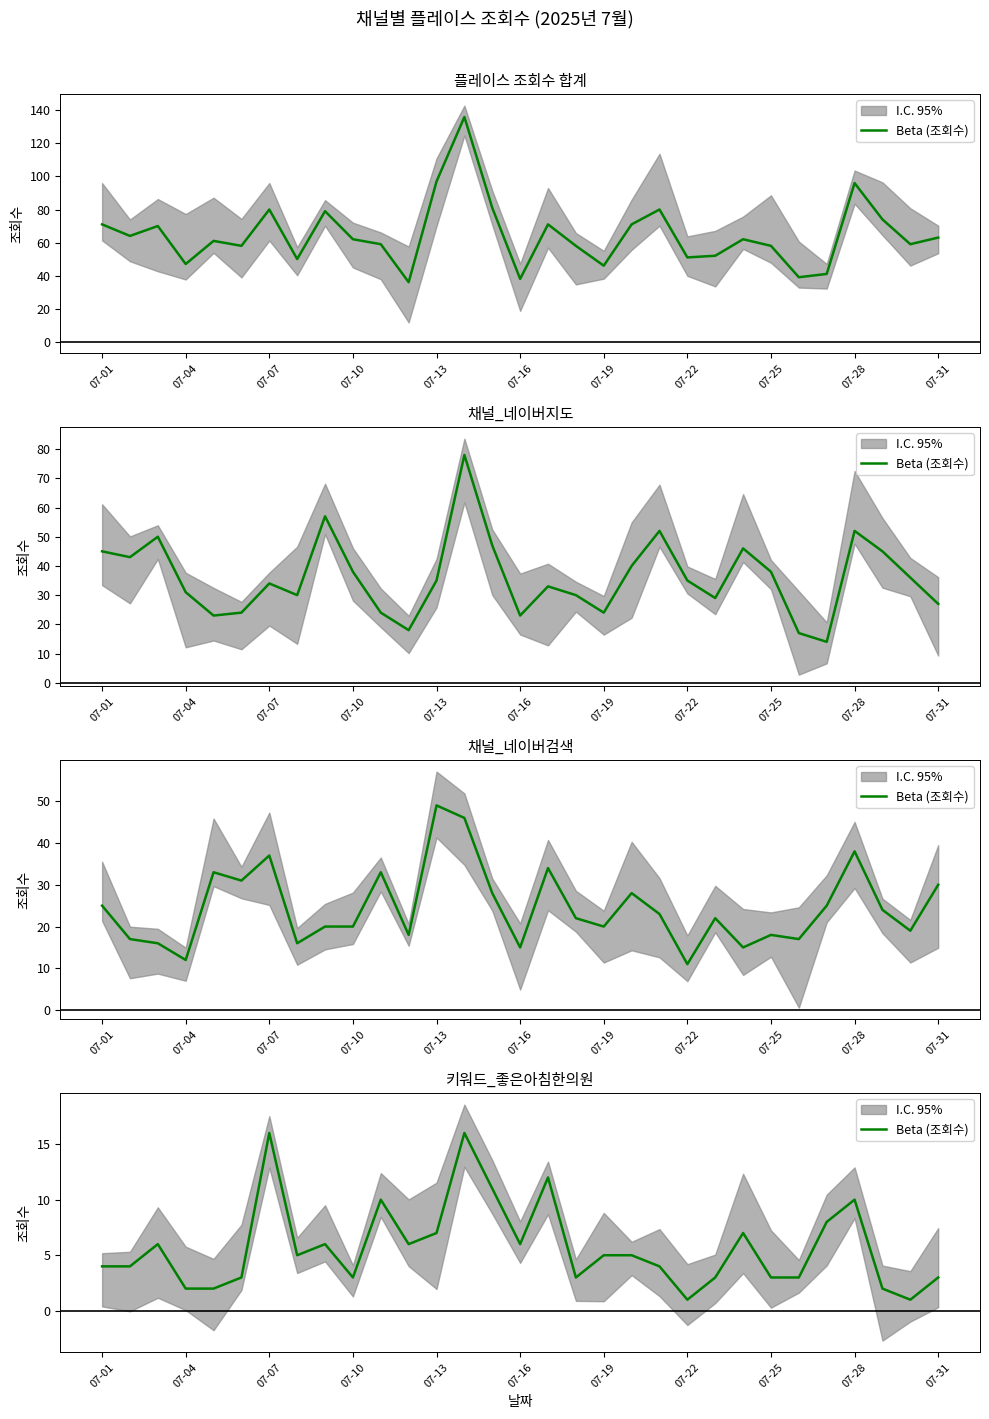

Reading left to right, extract all data points from this chart.

4	4	6	2	2	3	16	5	6	3	10	6	7	16	11	6	12	3	5	5	4	1	3	7	3	3	8	10	2	1	3